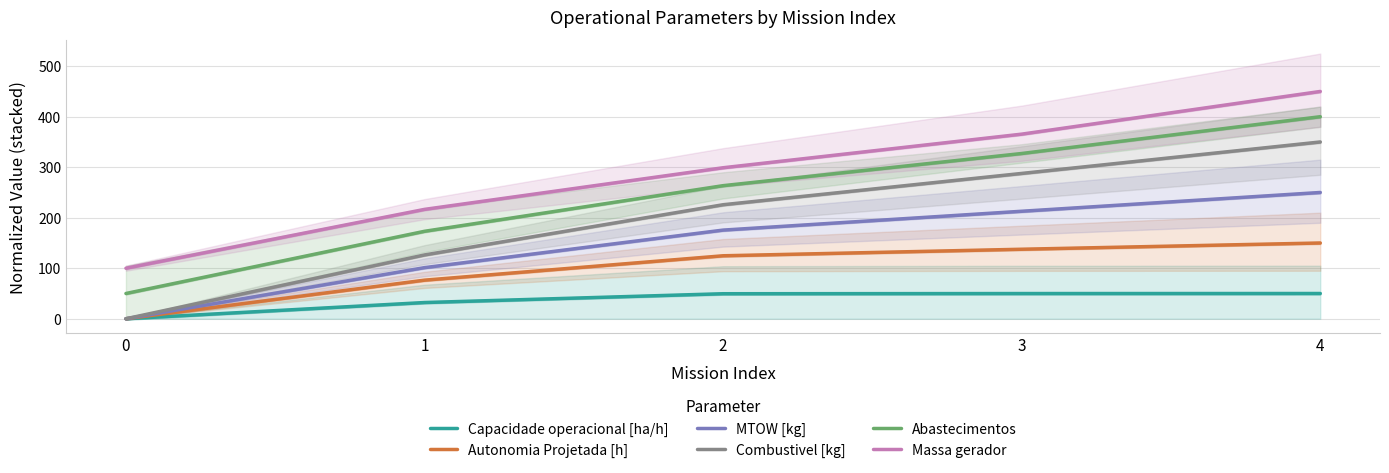

Which series has the widest spread of values?

Combustivel [kg]